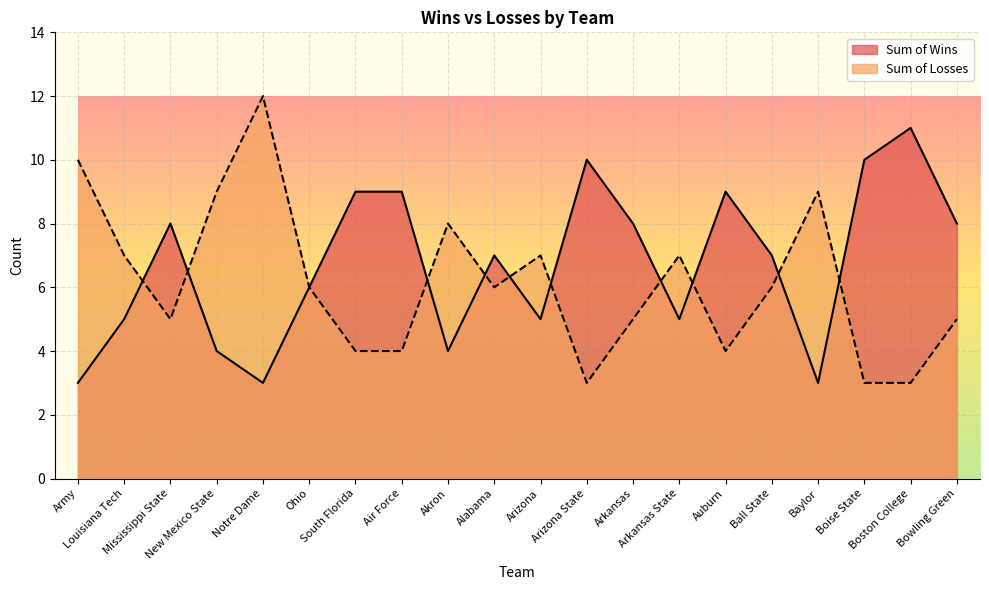

After their last crossing, which series has the higher values: Sum of Losses or Sum of Wins?

Sum of Wins